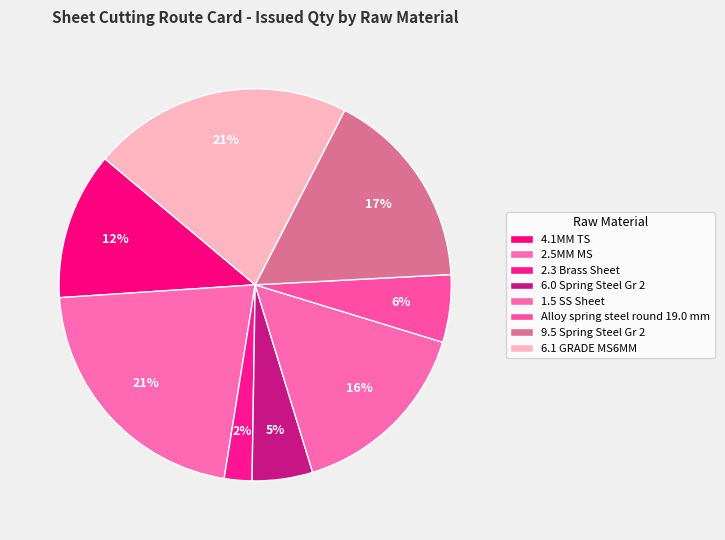

The 6.0 Spring Steel Gr 2 slice represents 5% of the pie. True or false?

True